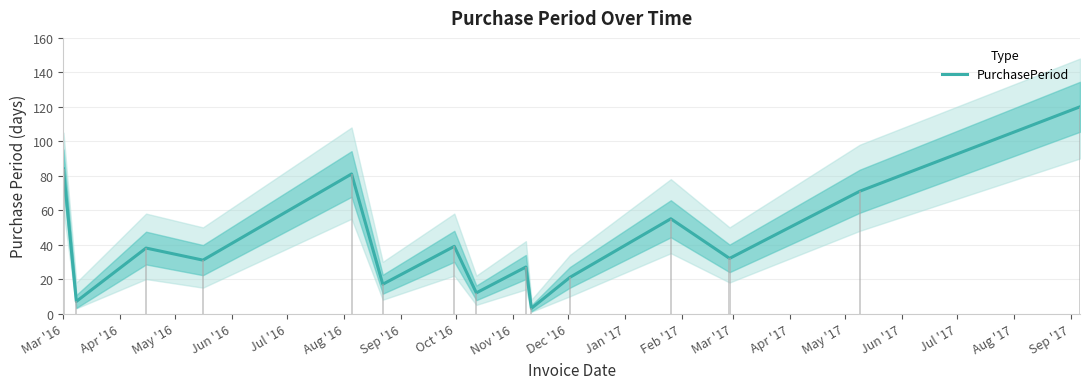

How many bars are there in total?

15